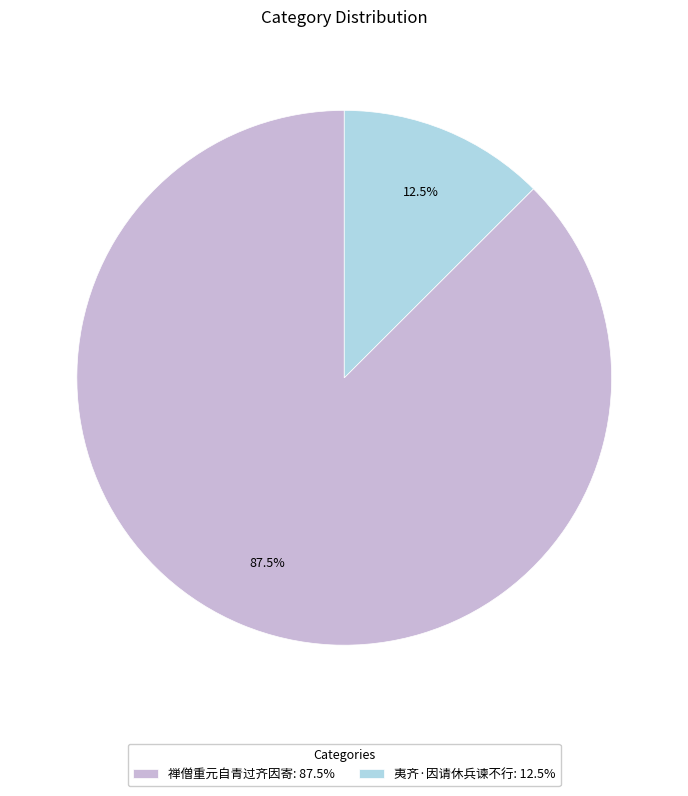

Rank the categories by value from highest to lowest.

禅僧重元自青过齐因寄: 87.5%, 夷齐·因请休兵谏不行: 12.5%